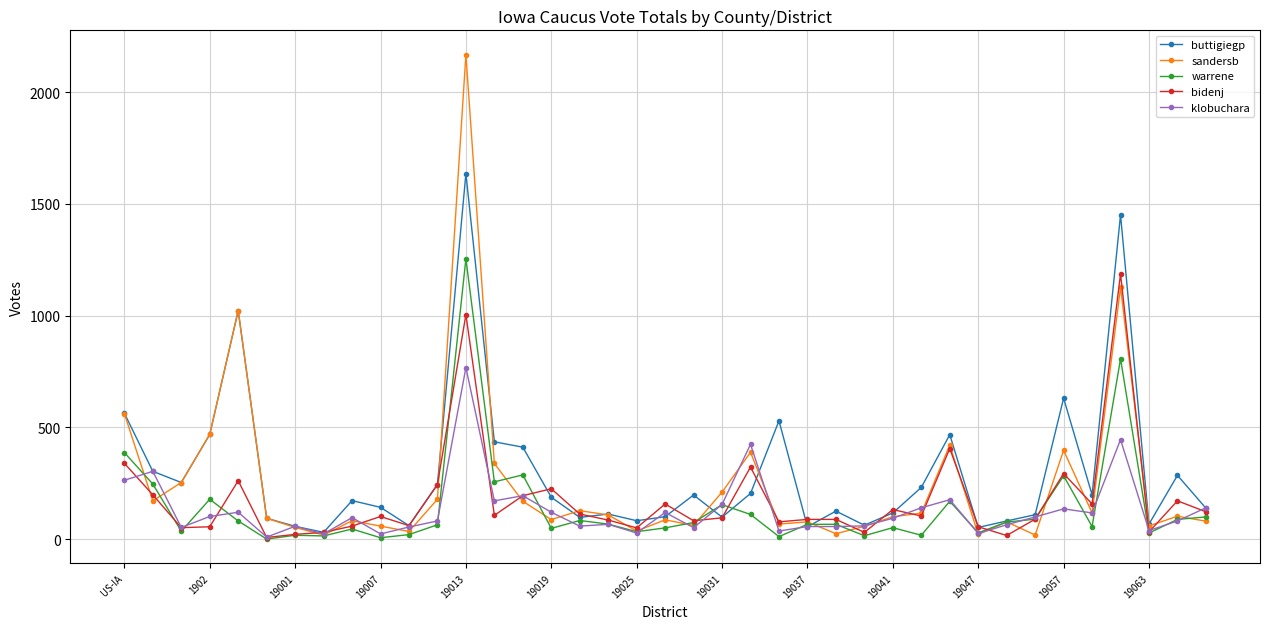

Which series has the largest range (max minus min)?

sandersb